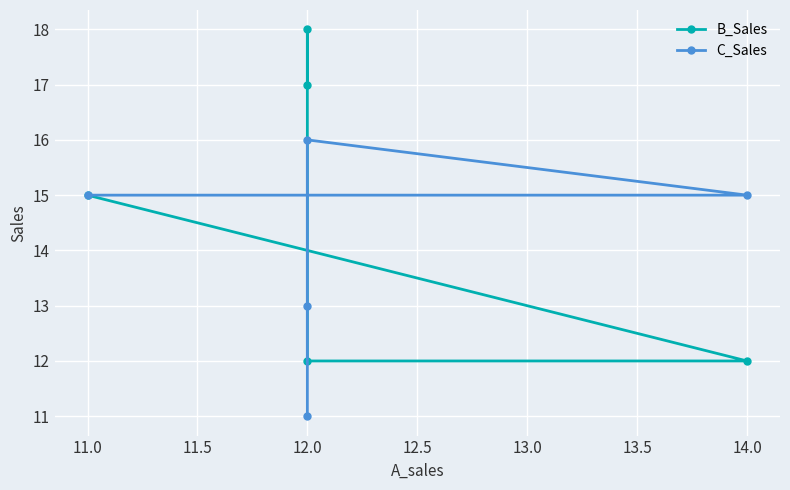

Rank the series at 12.0 from highest to lowest value.

C_Sales, B_Sales